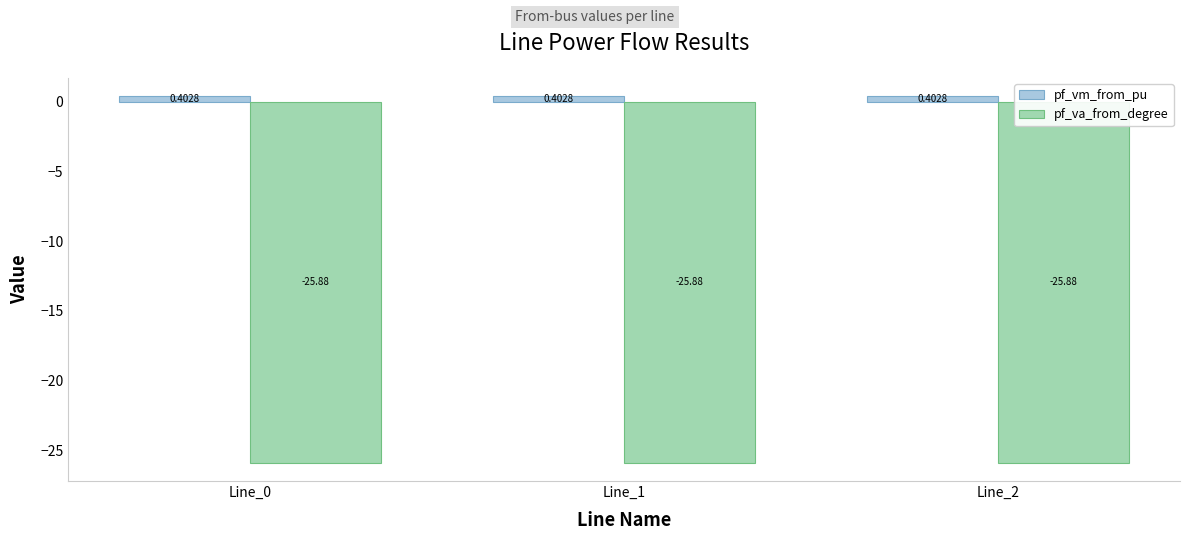

Is the value of pf_va_from_degree at Line_1 greater than the value of pf_vm_from_pu at Line_1?

No